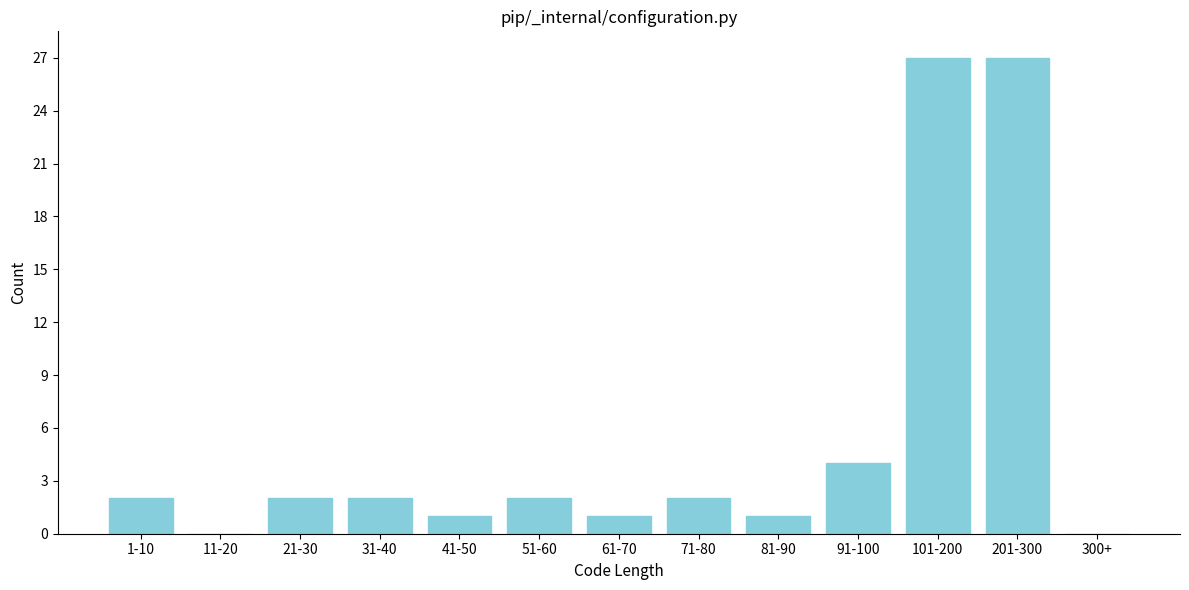

Reading right to left, list all the values displayed in this chart.

300+=0	201-300=27	101-200=27	91-100=4	81-90=1	71-80=2	61-70=1	51-60=2	41-50=1	31-40=2	21-30=2	11-20=0	1-10=2